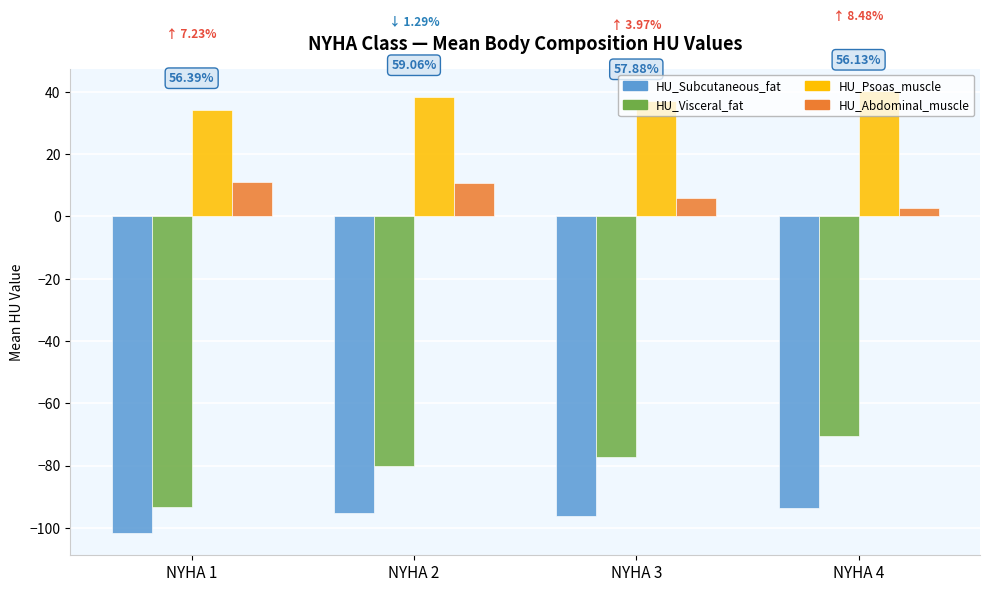

How many bars are there in total?

16